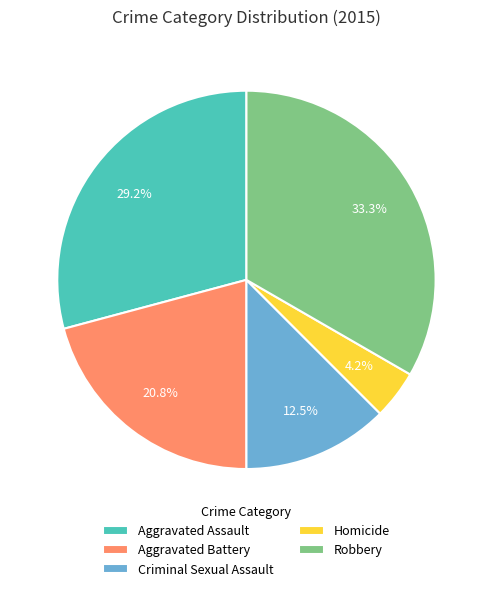

Does Robbery represent more than half of the total?

No